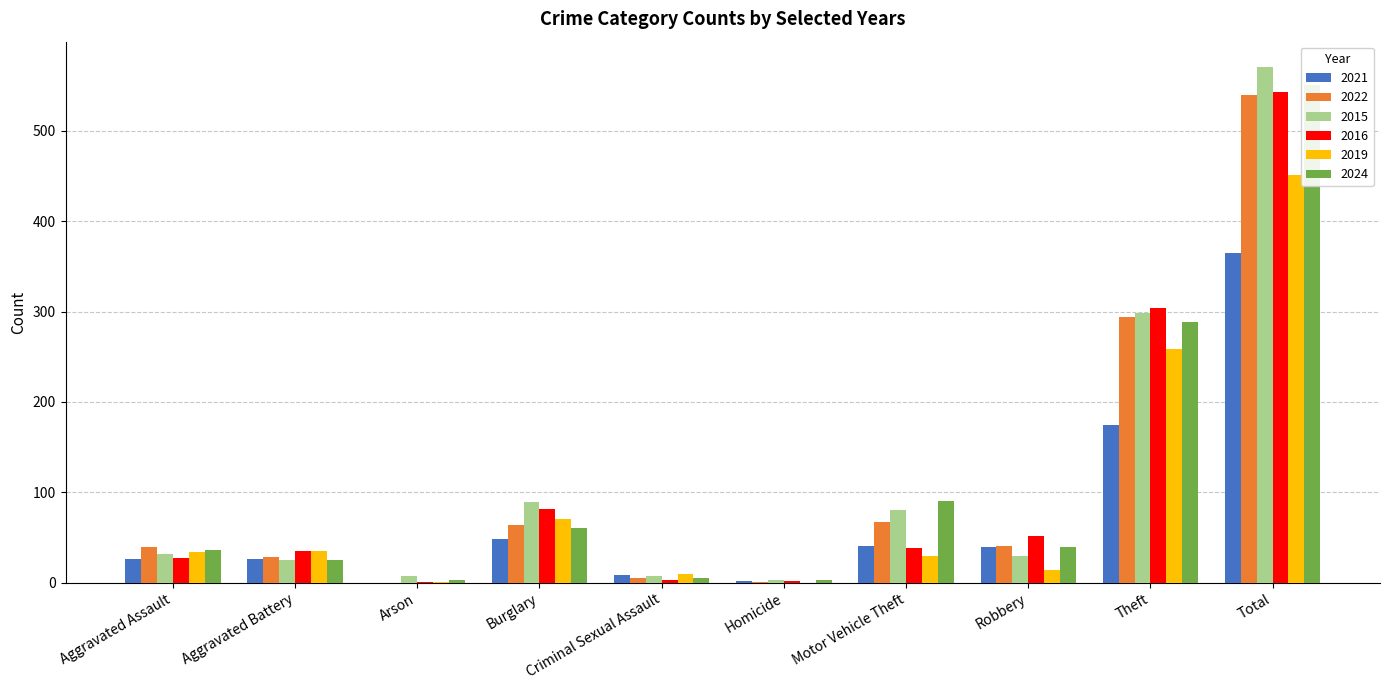

How many bars are there in total?

60